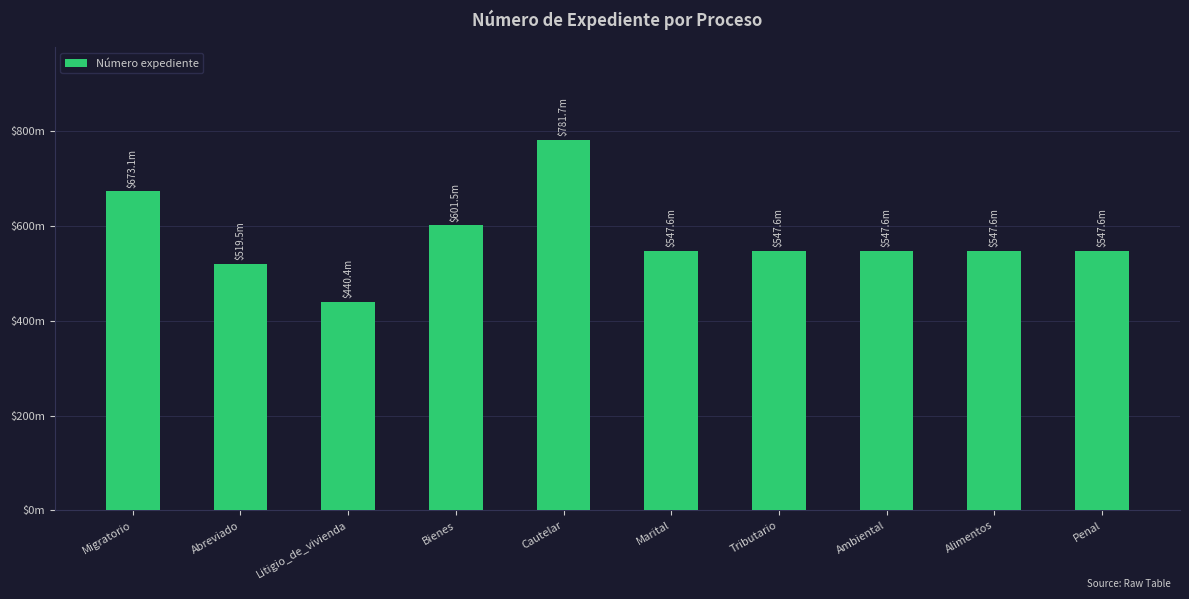

Which label corresponds to the smallest value in the chart?

Litigio_de_vivienda